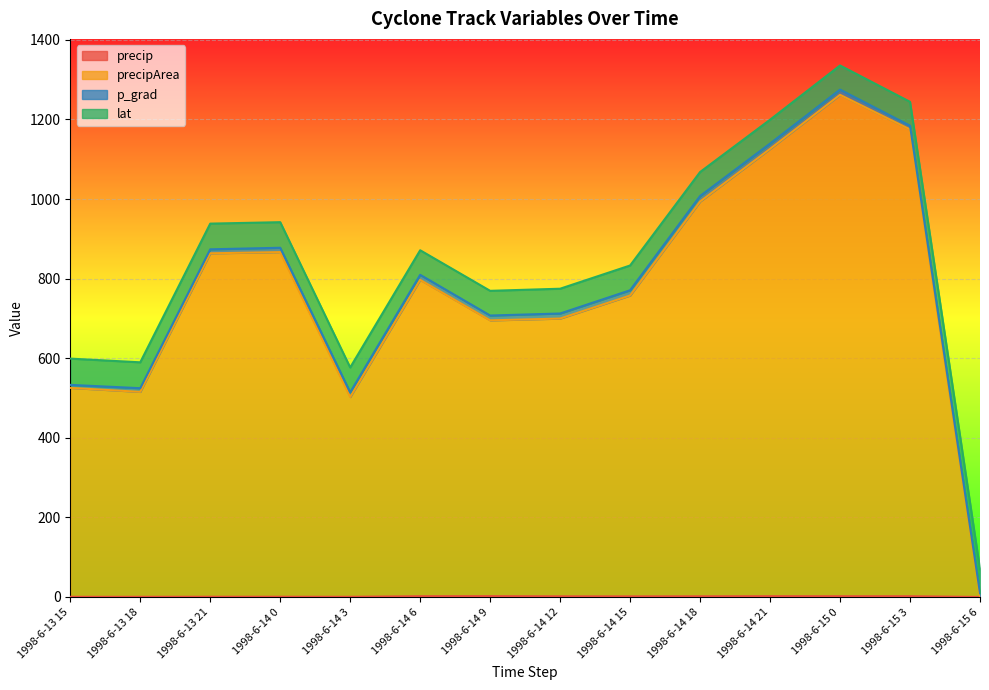

Which category has the highest value across all series?

1998-6-15 0